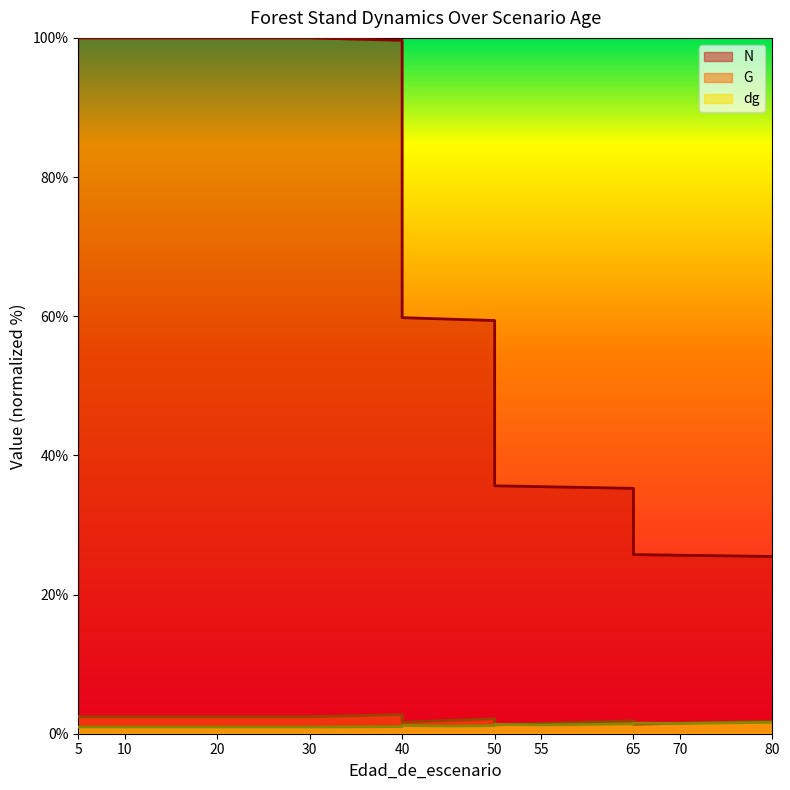

What is the average value of the N series?

64.3